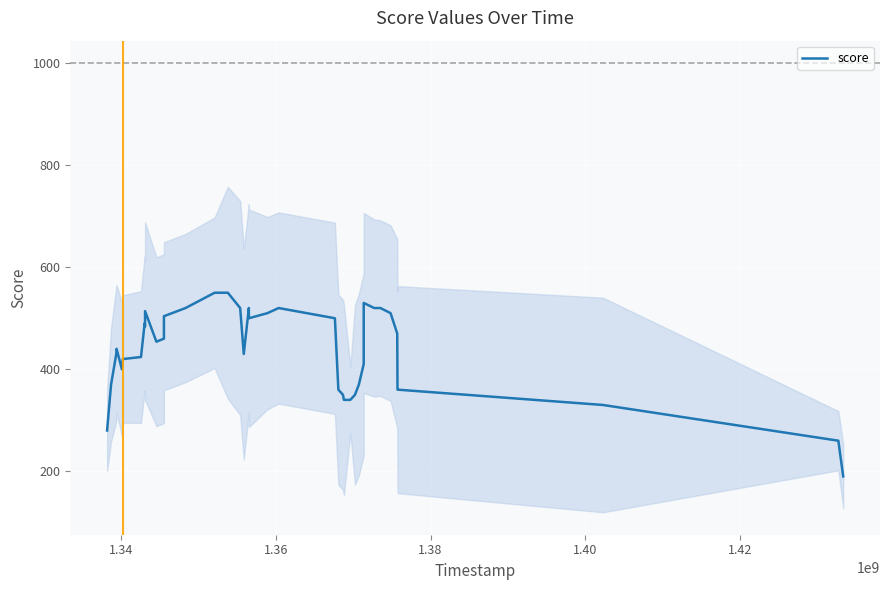

What is the minimum value for score?

190